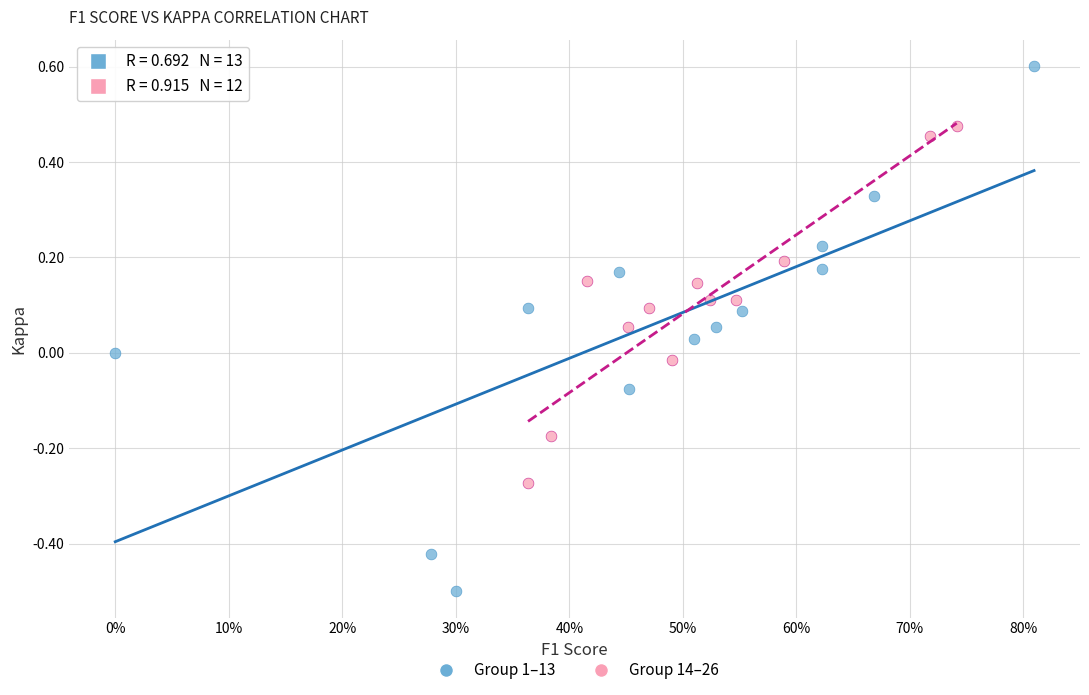

Which series contains the highest Y value?

Group 1–13